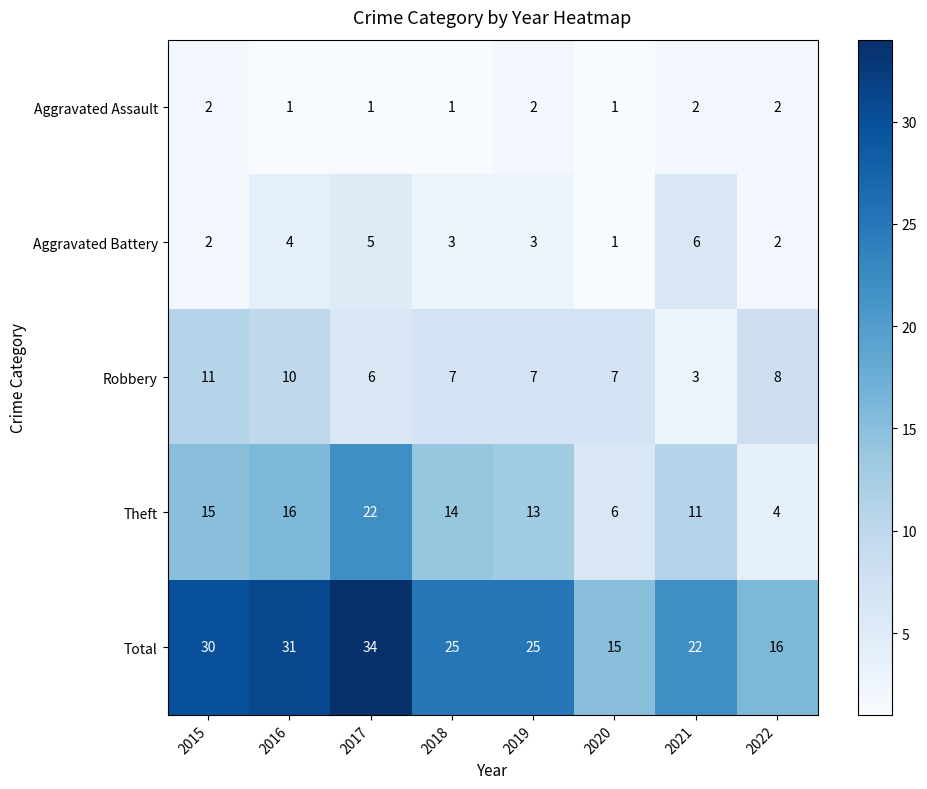

Which series has the largest range (max minus min)?

Total